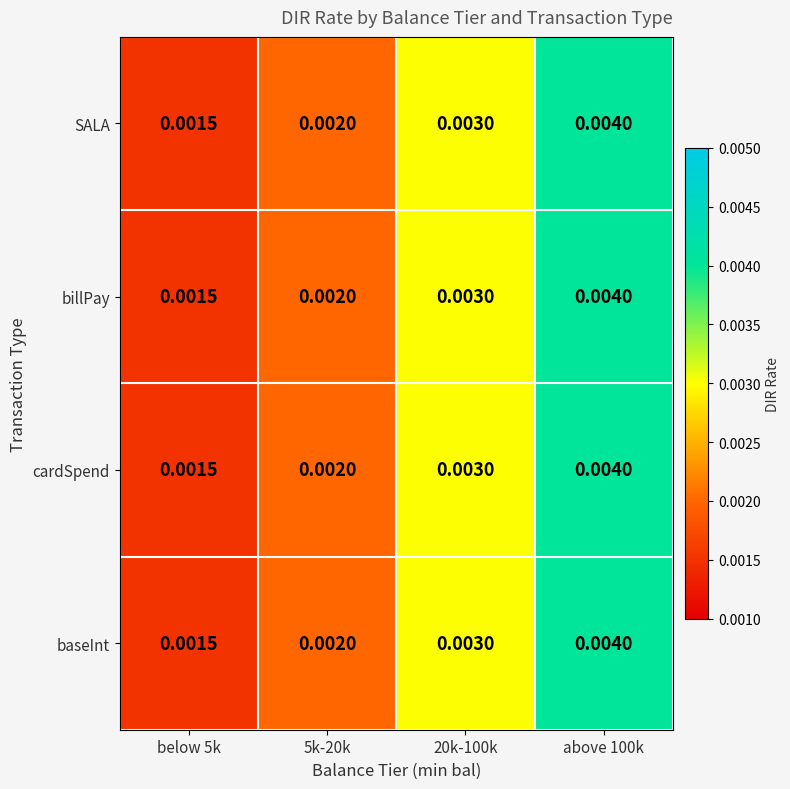

Is the value of cardSpend at 20k-100k greater than the value of billPay at above 100k?

No